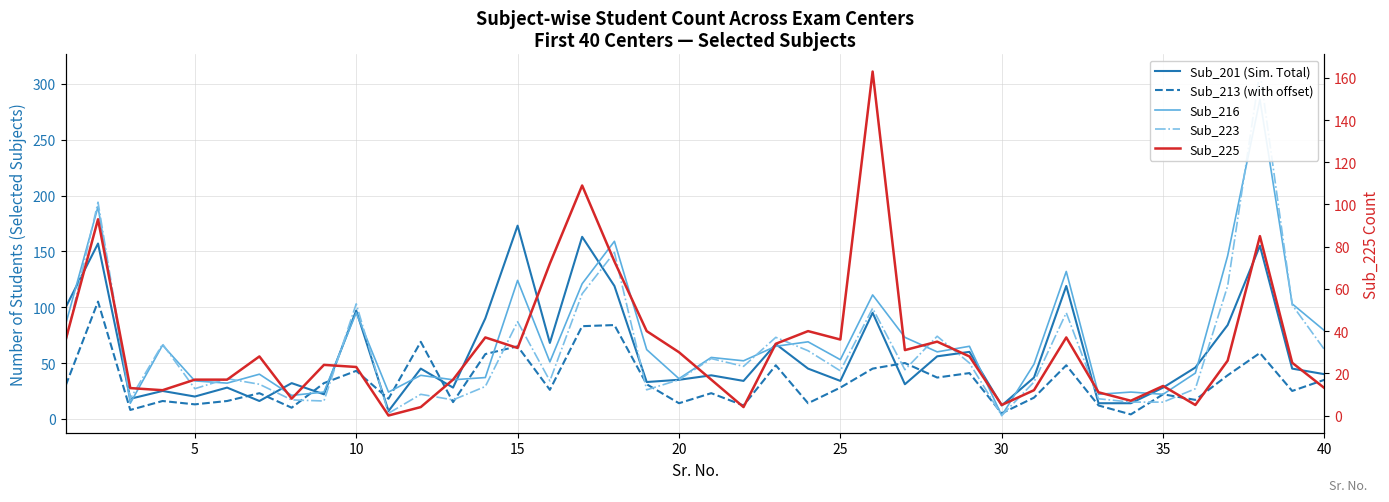

How many lines are shown in the chart?

5